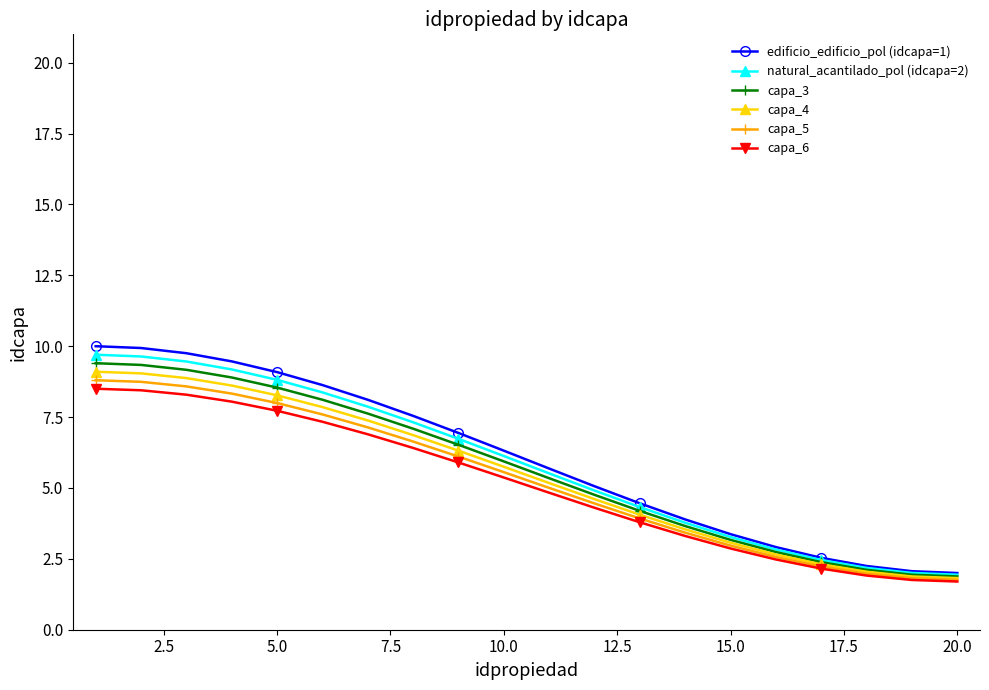

Which series has the widest spread of values?

edificio_edificio_pol (idcapa=1)